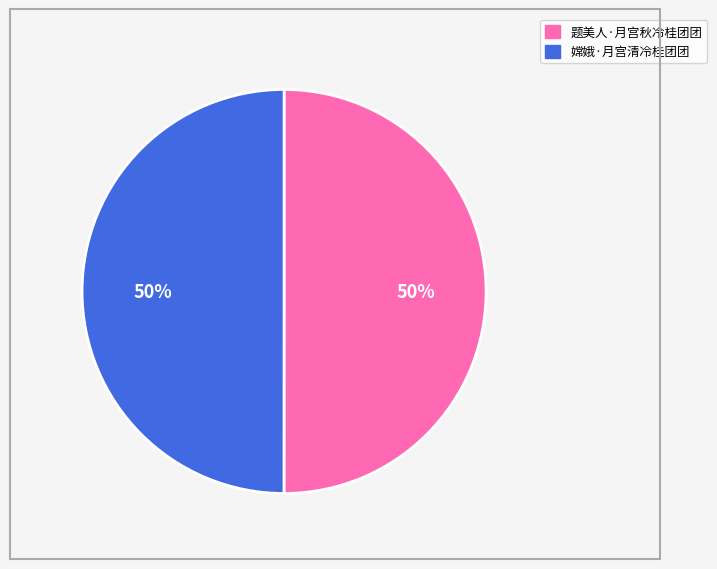

What percentage is the 题美人·月宫秋冷桂团团 slice, to the nearest percent?

50%